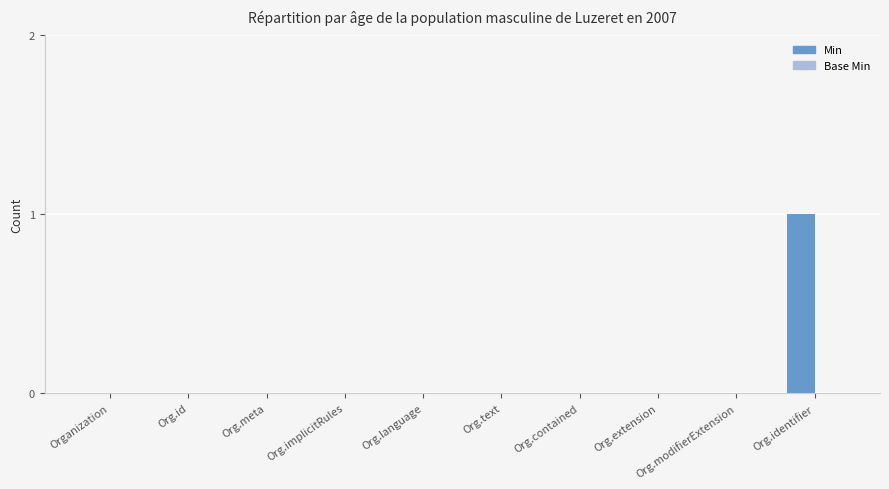

Which category has the highest value across all series?

Org.identifier